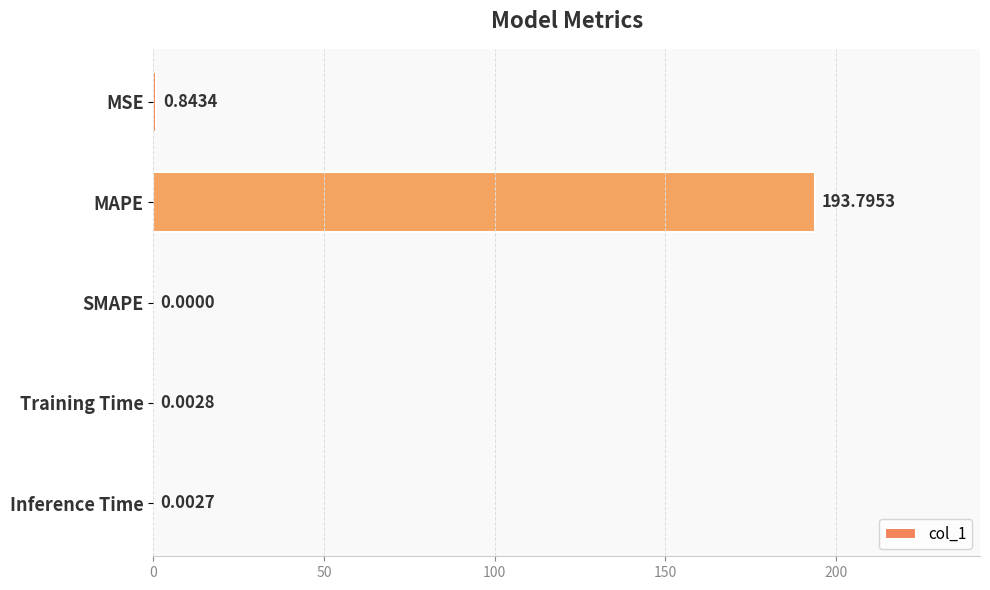

What is the change in value from MSE to Inference Time?

-0.8